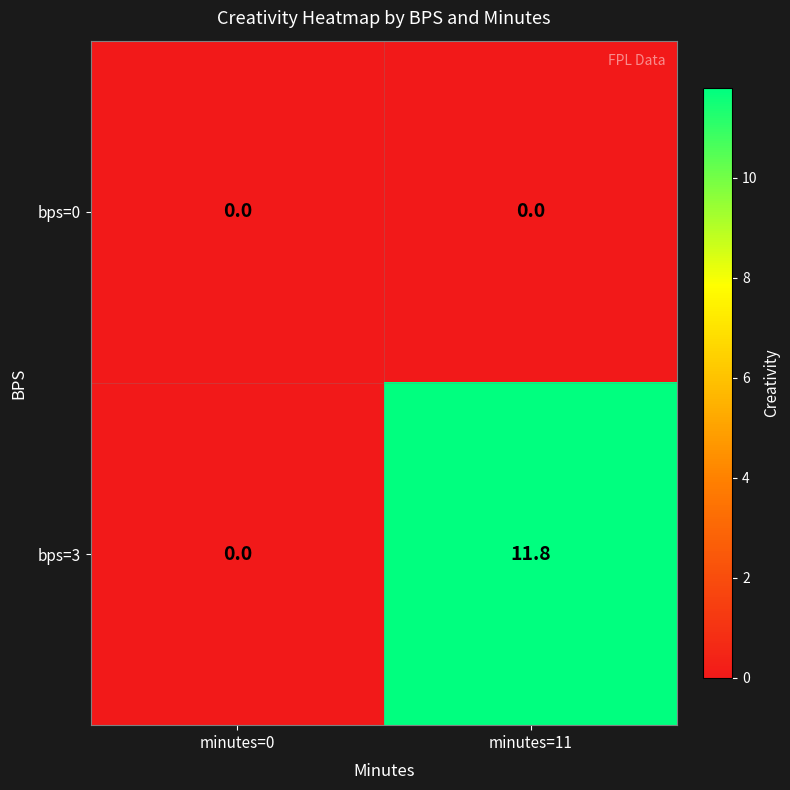

Reading left to right, extract all data points from this chart.

bps=0: 0.0	0.0
bps=3: 0.0	11.8